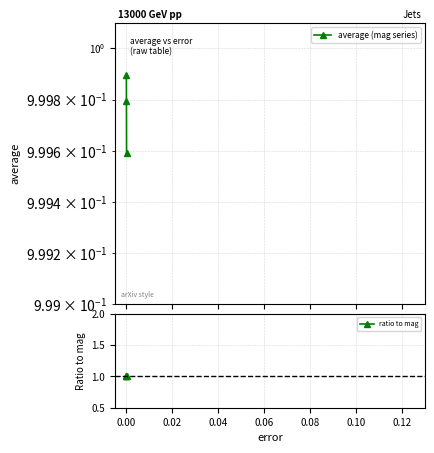

What is the value of the ratio to mag point at the 3rd from the left?

1.0